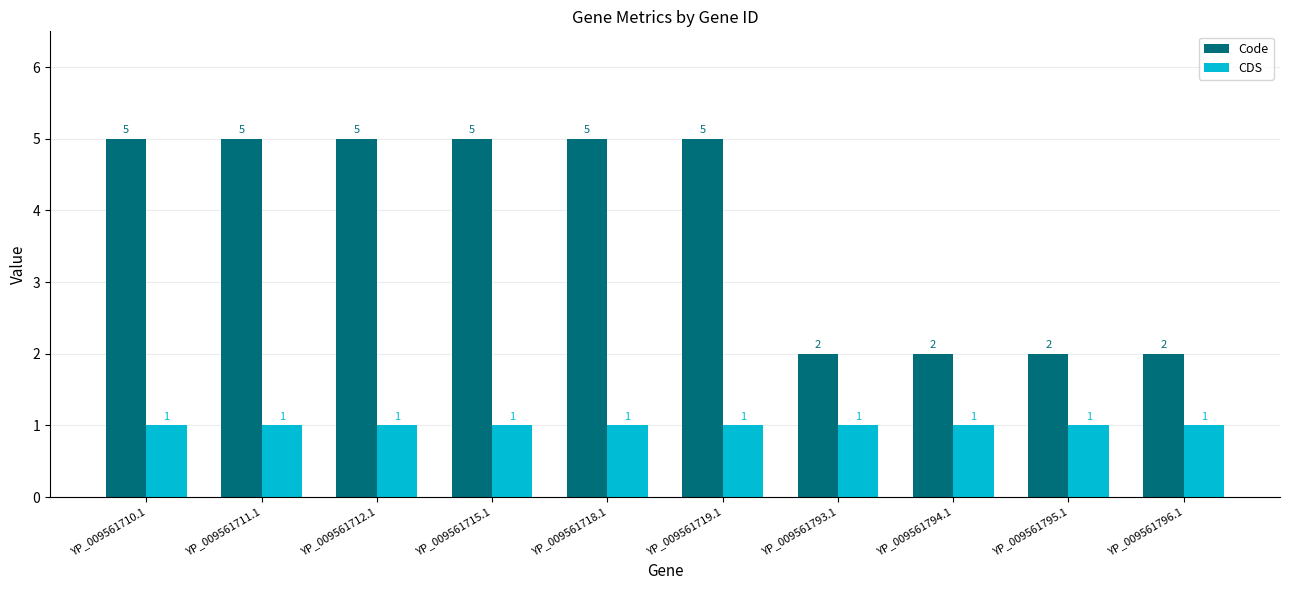

At how many categories does at least one series exceed 3?

6